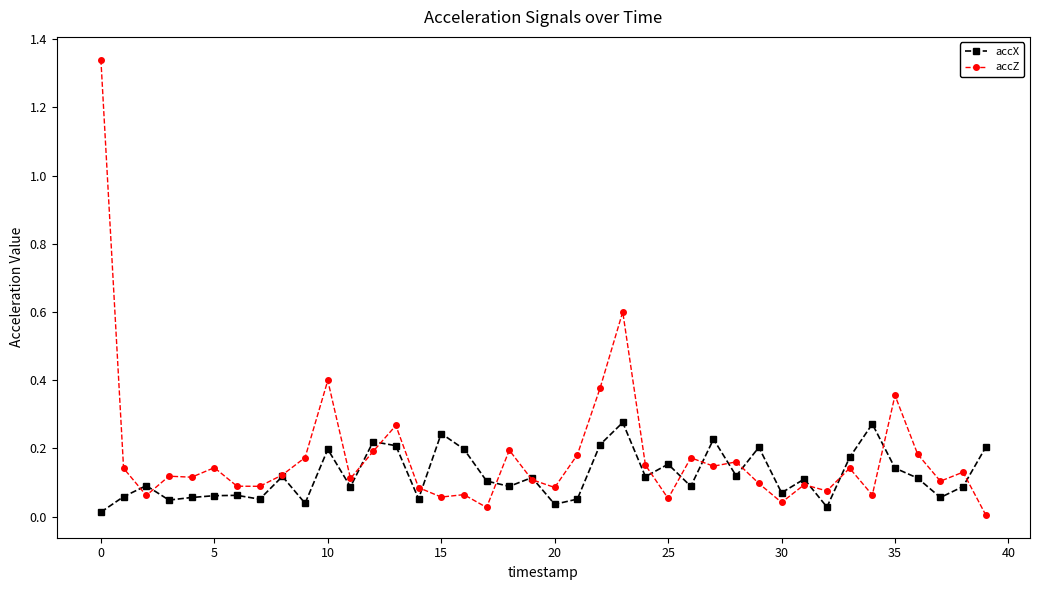

List the series in order of their peak value, lowest first.

accX, accZ